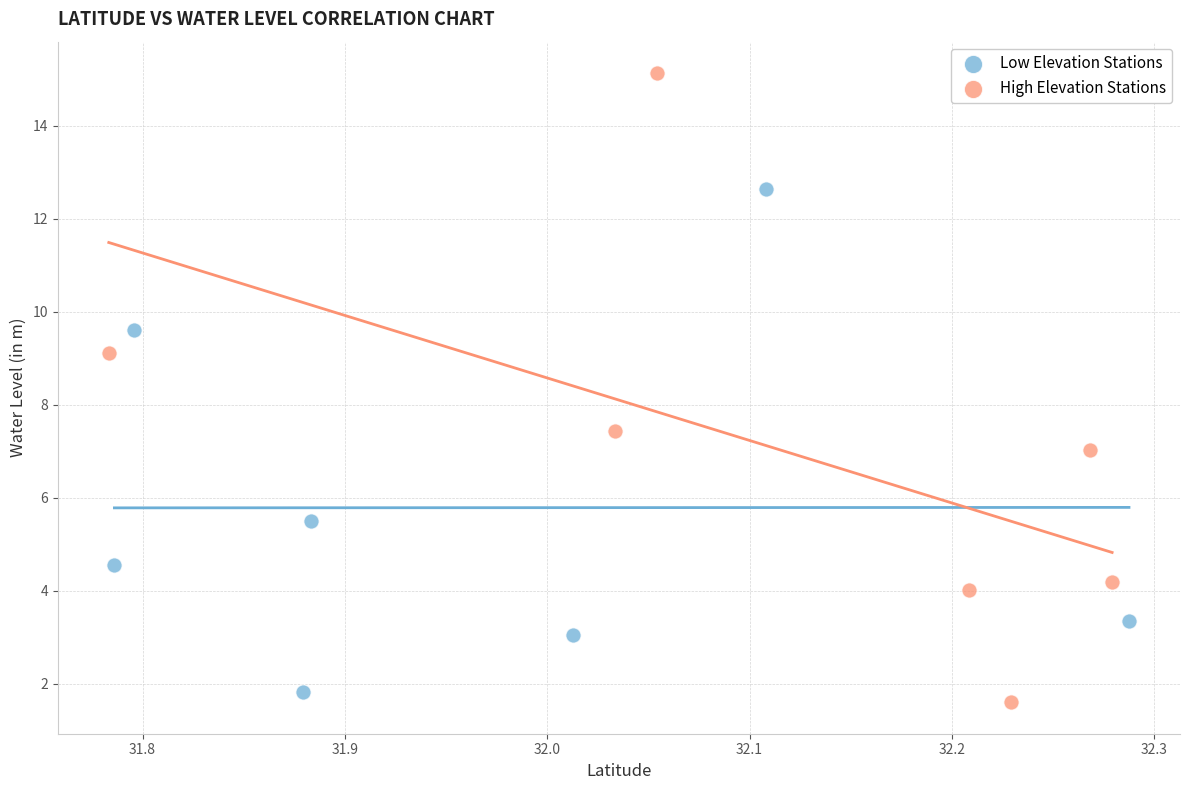

Which series reaches the maximum Y coordinate?

High Elevation Stations